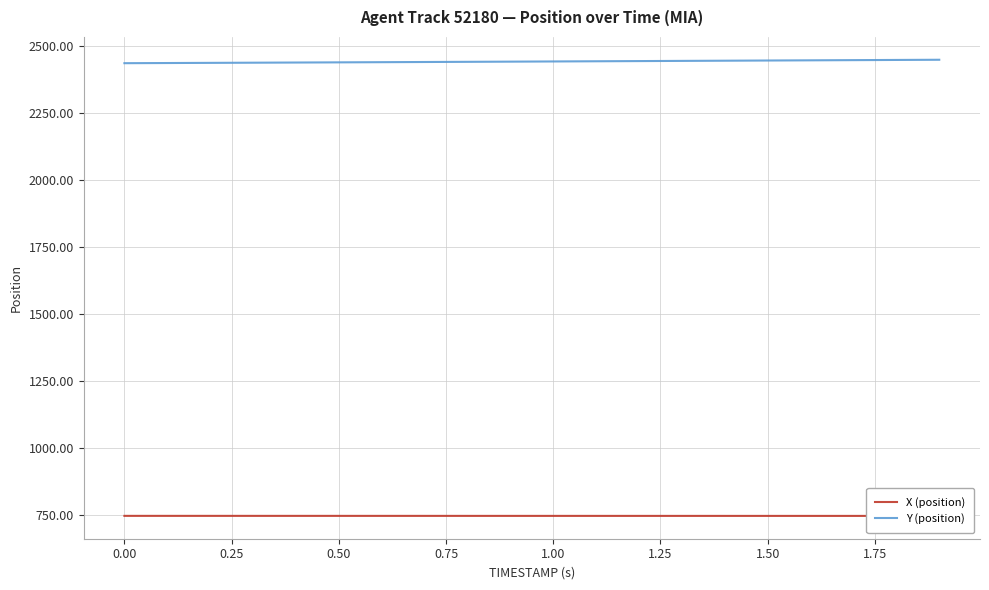

What is the label of the 10th point from the right?

1.00